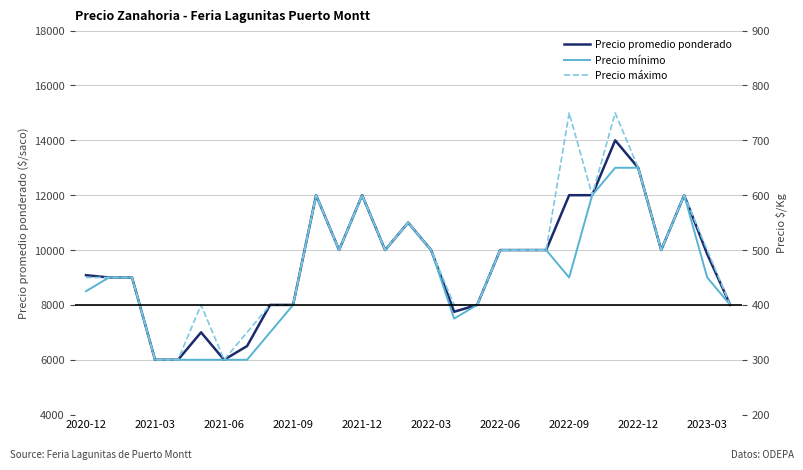

Reading right to left, transcribe all the data shown in this chart.

Precio promedio ponderado: 8000	9854	12000	10000	13000	14000	12000	12000	10000	10000	10000	8000	7750	10000	11000	10000	12000	10000	12000	8000	8000	6500	6000	7000	6000	6000	9000	9000	9083
Precio mínimo: 8000	9000	12000	10000	13000	13000	12000	9000	10000	10000	10000	8000	7500	10000	11000	10000	12000	10000	12000	8000	7000	6000	6000	6000	6000	6000	9000	9000	8500
Precio máximo: 8000	10000	12000	10000	13000	15000	12000	15000	10000	10000	10000	8000	8000	10000	11000	10000	12000	10000	12000	8000	8000	7000	6000	8000	6000	6000	9000	9000	9000